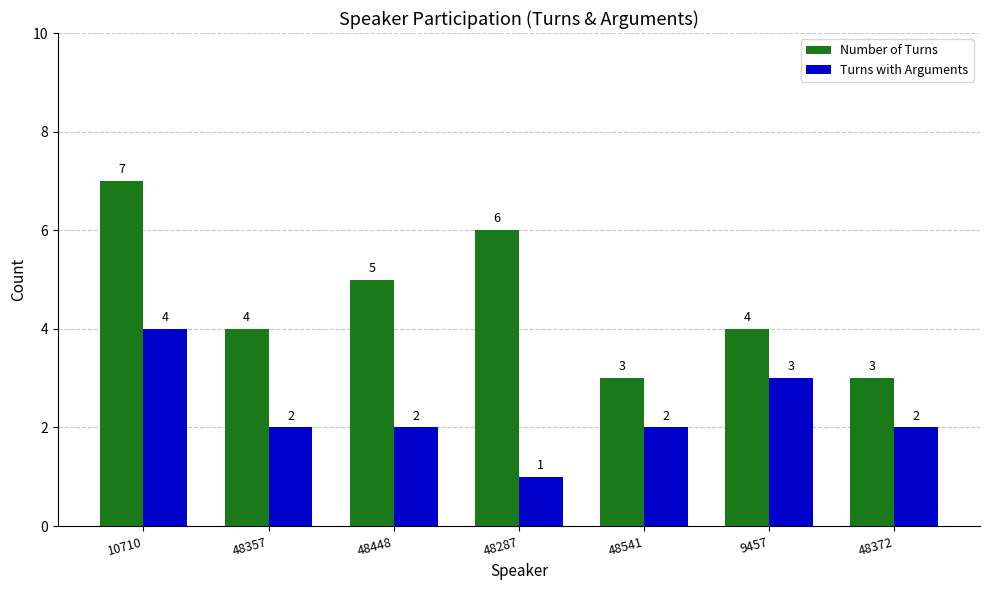

Which label corresponds to the largest value in the chart?

10710